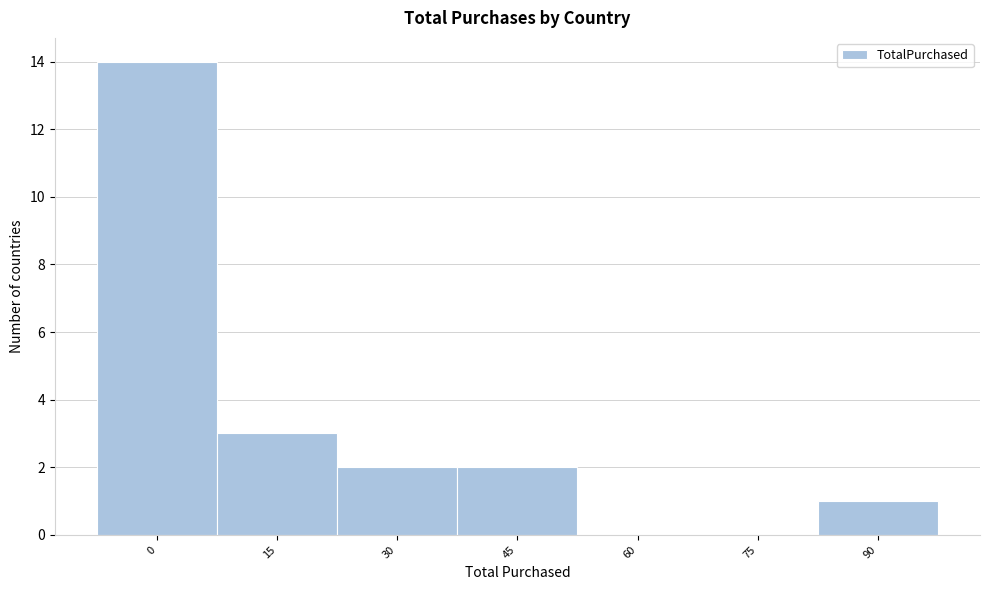

Reading left to right, extract all data points from this chart.

0=14	15=3	30=2	45=2	60=0	75=0	90=1